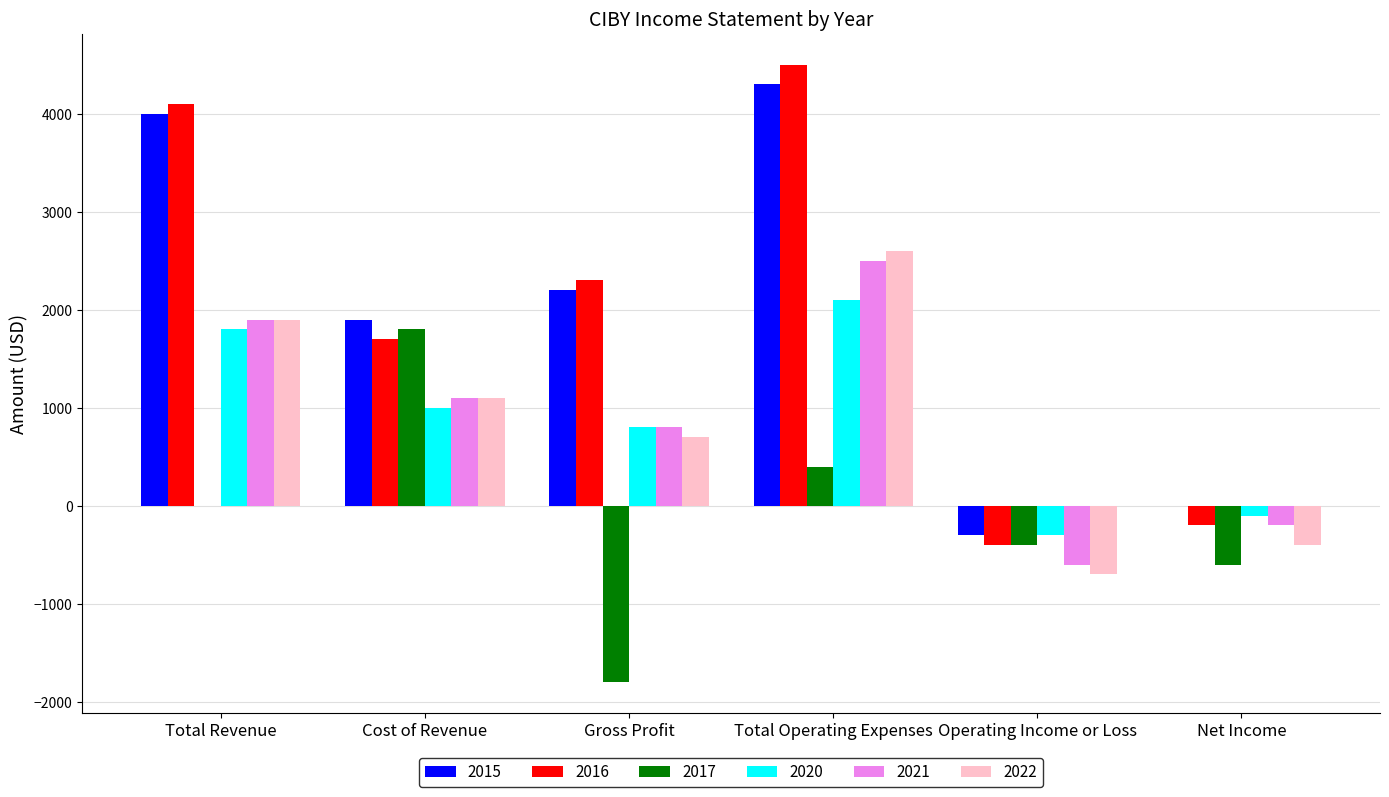

Which category has the highest value across all series?

Total Operating Expenses